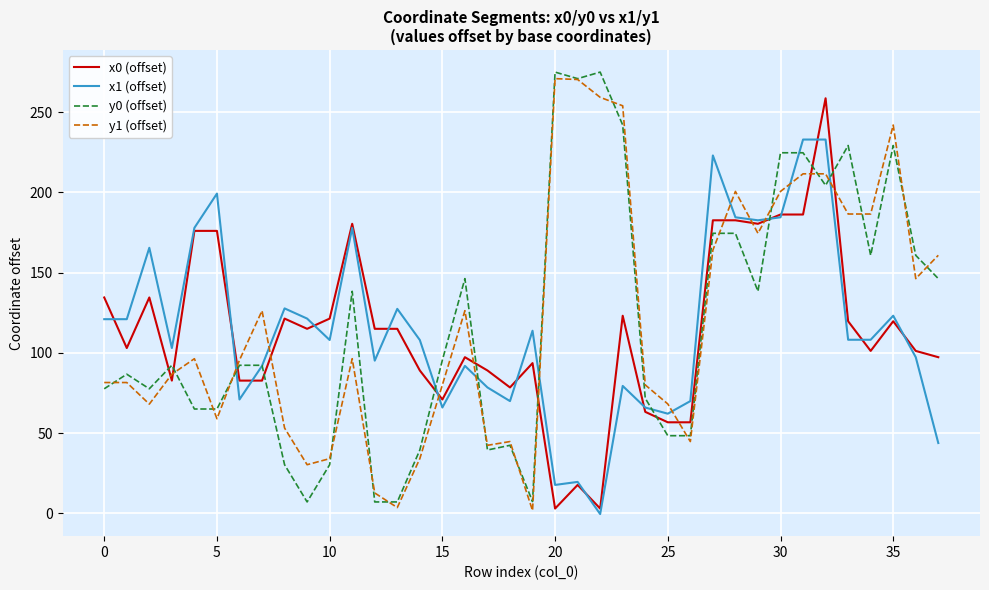

What is the difference between the second highest and minimum values in the x0 (offset) series?

183.2